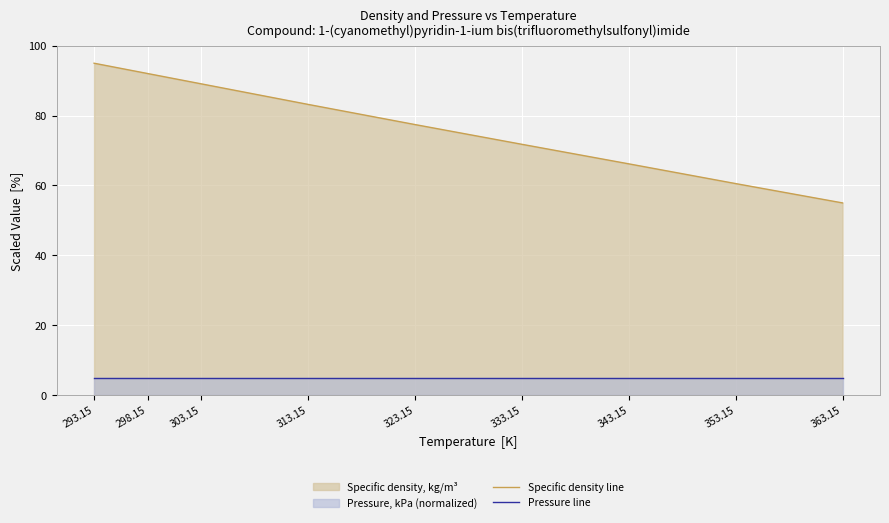

What is the sum of the Specific density line values at 303.15 and 363.15?

144.1